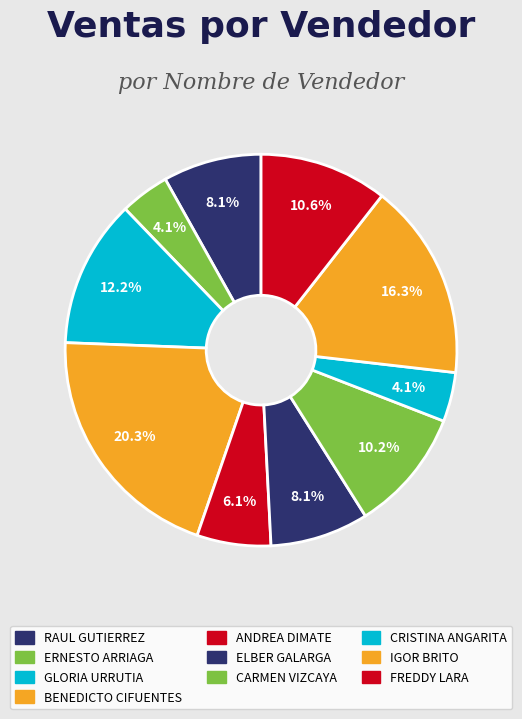

Between CARMEN VIZCAYA and CRISTINA ANGARITA, which is larger?

CARMEN VIZCAYA